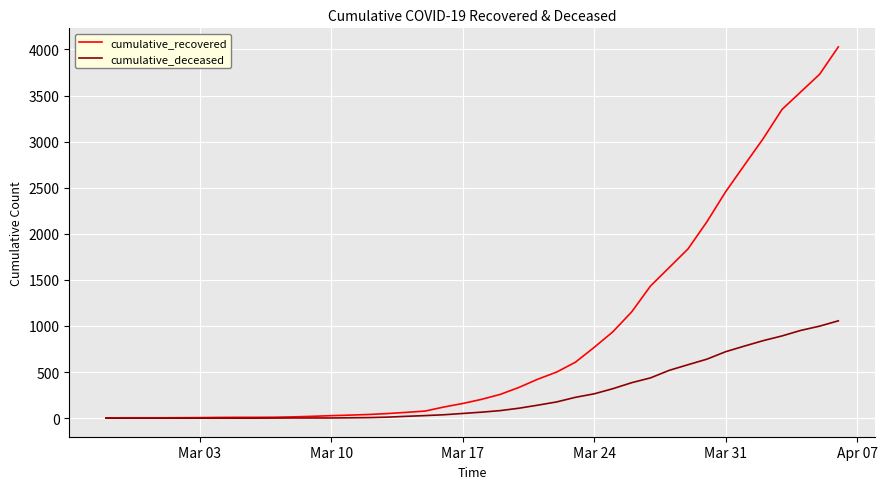

List the series in order of their peak value, highest first.

cumulative_recovered, cumulative_deceased